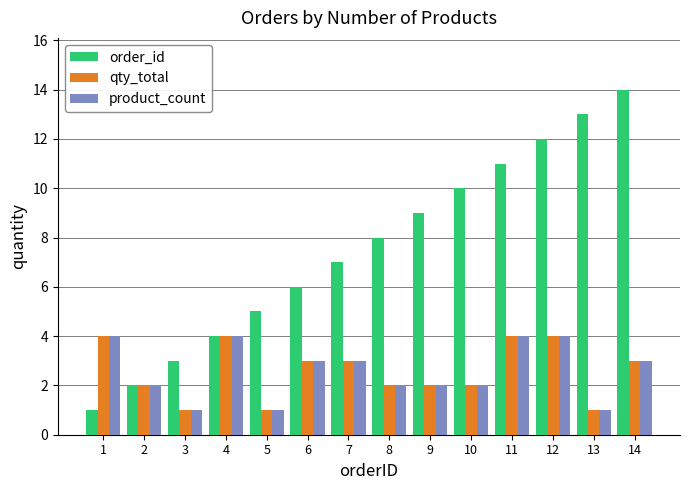

Reading left to right, transcribe all the data shown in this chart.

order_id: 1=1	2=2	3=3	4=4	5=5	6=6	7=7	8=8	9=9	10=10	11=11	12=12	13=13	14=14
qty_total: 1=4	2=2	3=1	4=4	5=1	6=3	7=3	8=2	9=2	10=2	11=4	12=4	13=1	14=3
product_count: 1=4	2=2	3=1	4=4	5=1	6=3	7=3	8=2	9=2	10=2	11=4	12=4	13=1	14=3